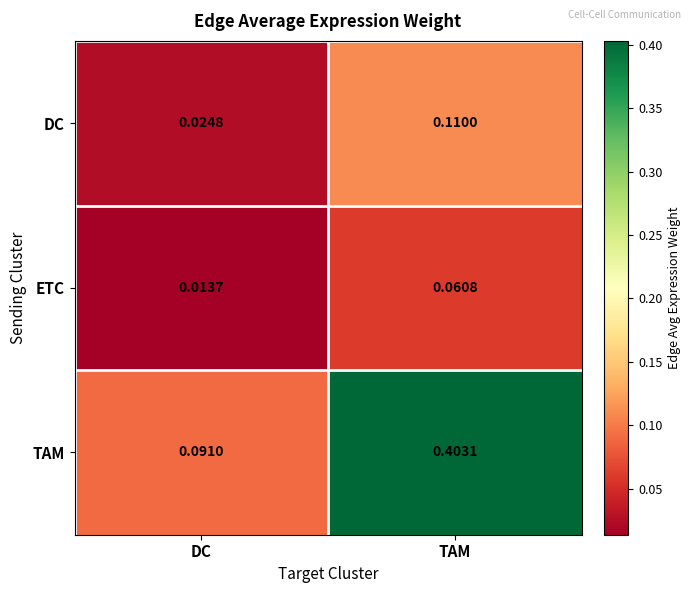

Which label corresponds to the largest value in the chart?

TAM